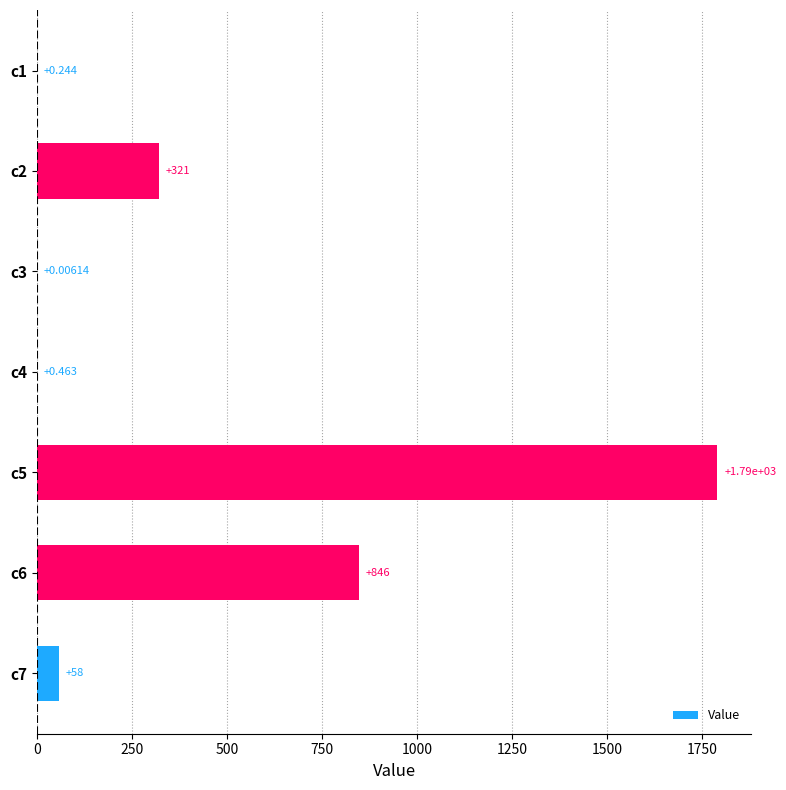

At which label is the value closest to 894?

c6